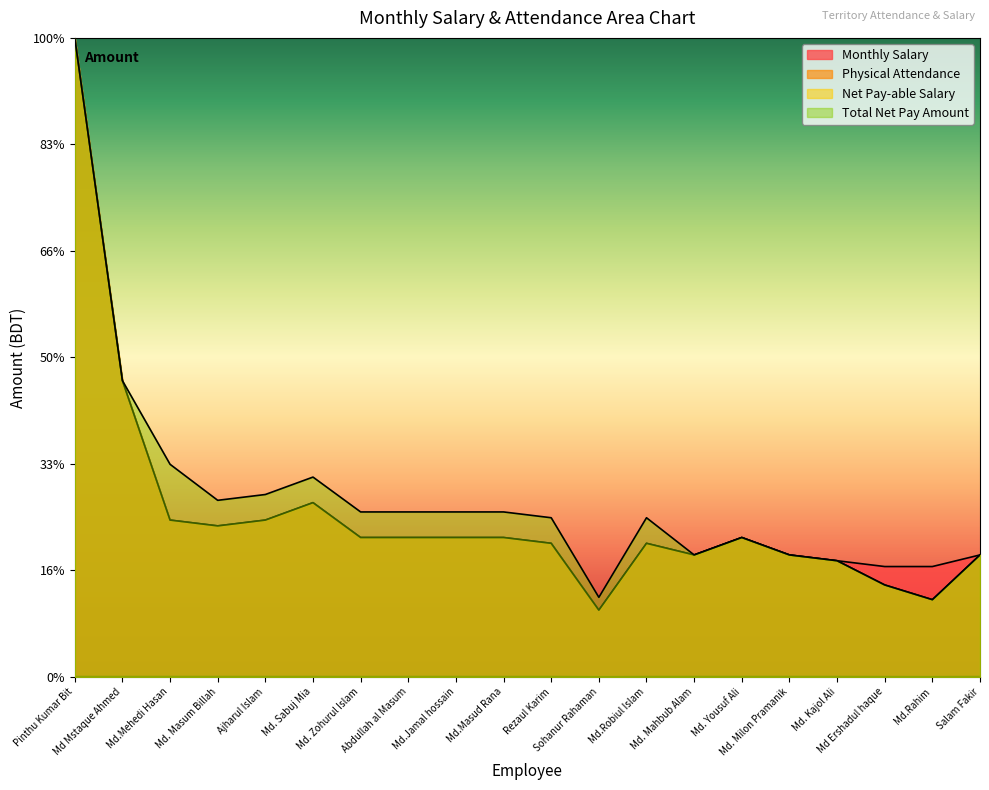

How many lines are shown in the chart?

4